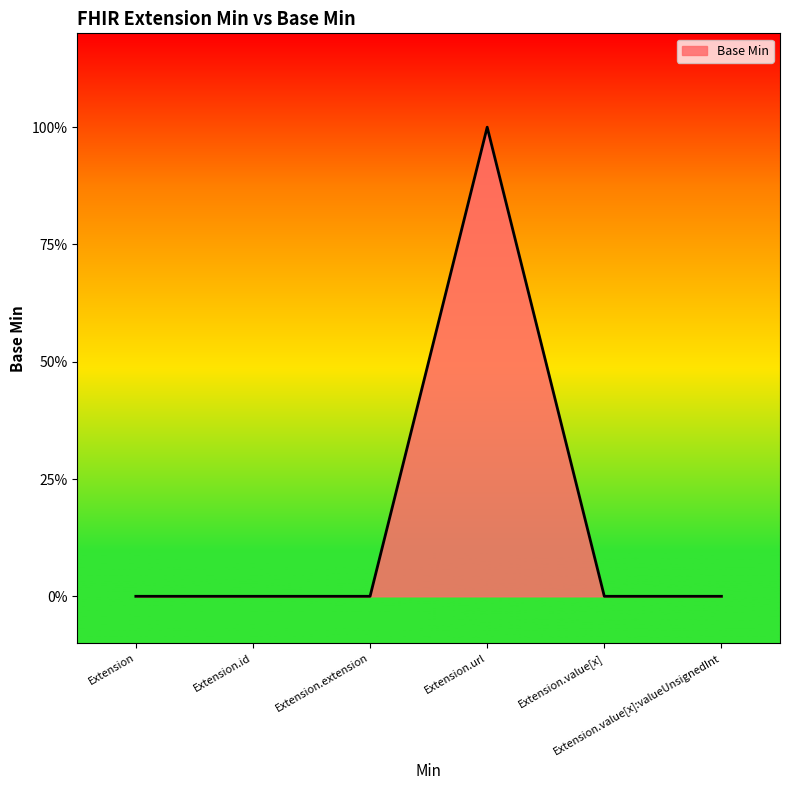

What is the sum of the values at Extension.url and Extension?

1